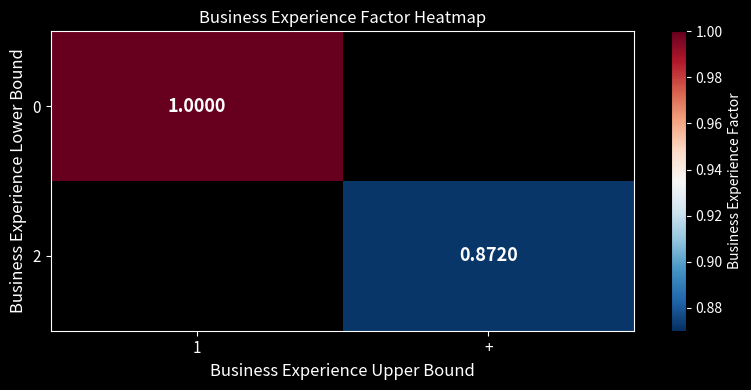

How many data points does each series have?

2